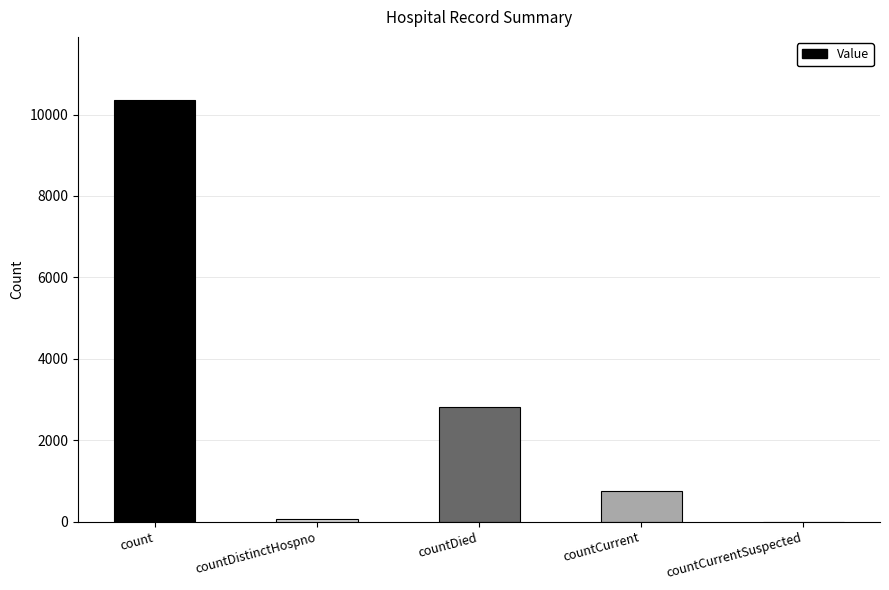

Between countDied and count, which is larger?

count